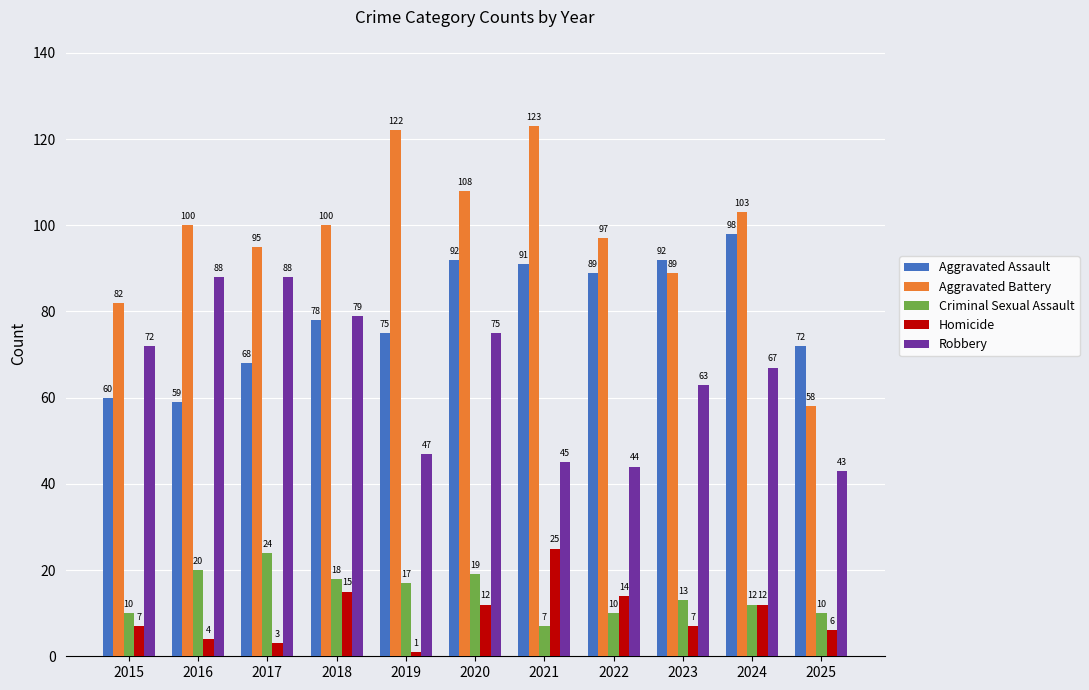

What is the value of the Aggravated Assault bar at the 9th from the left?

92